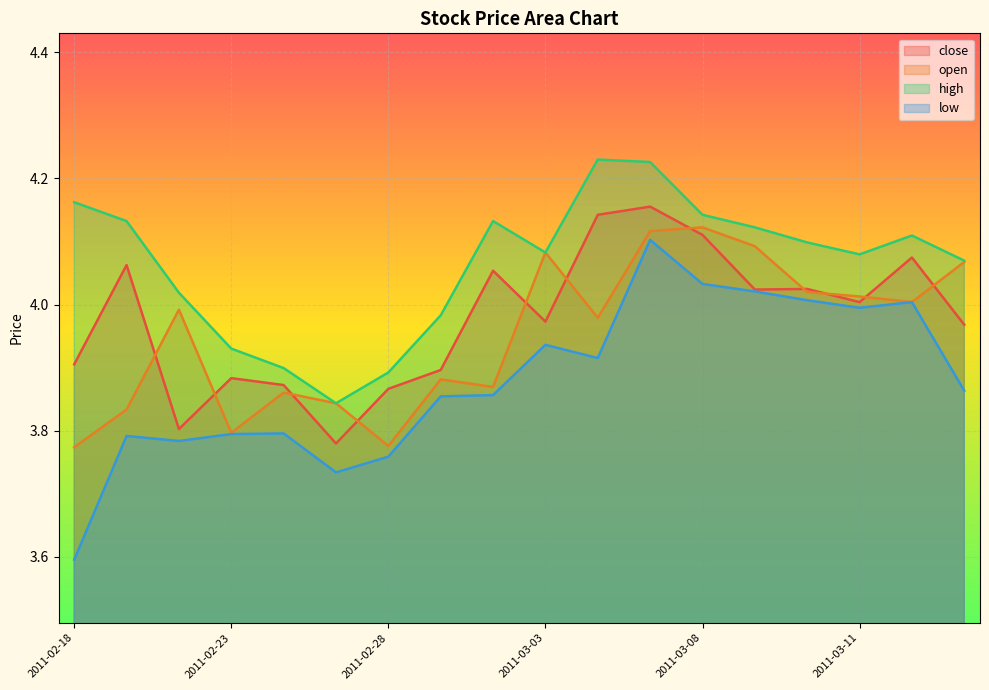

Between 2011-03-03 and 2011-03-08, which series saw the biggest shift?

close